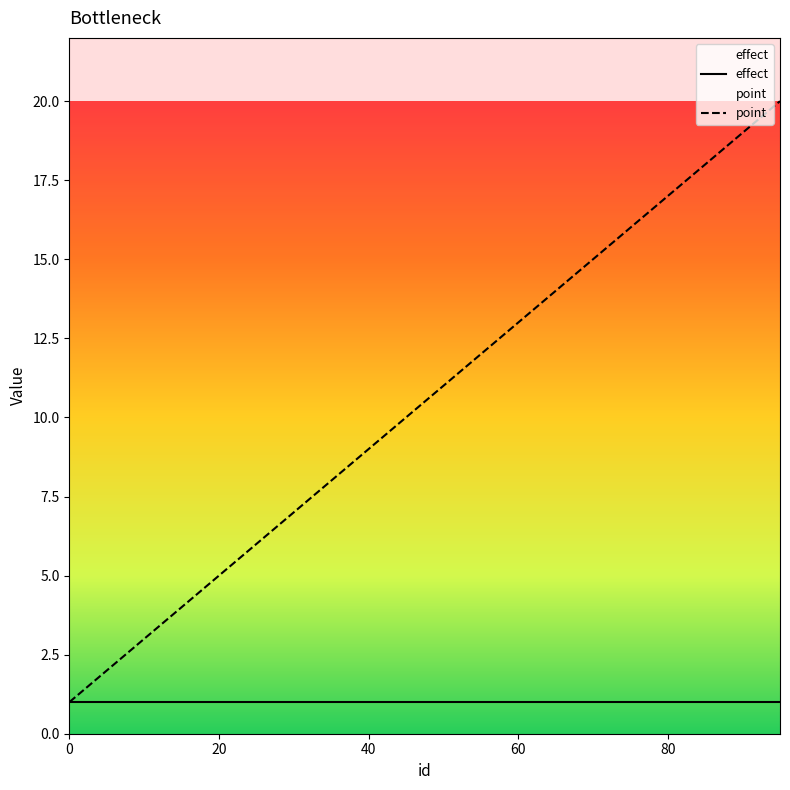

Which series has the largest total across all categories?

point